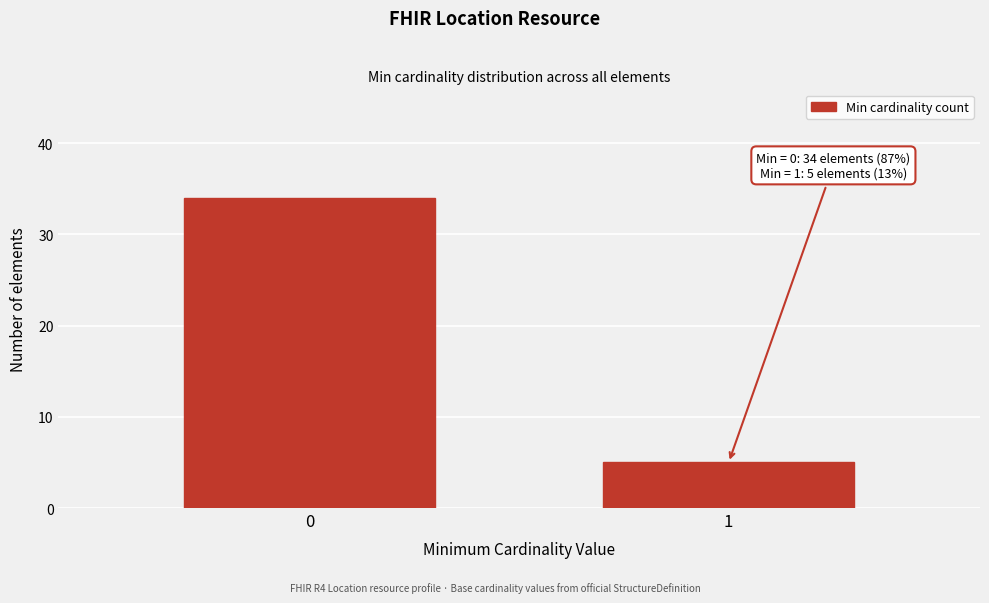

Reading left to right, what are all the values shown in this chart?

0=34	1=5